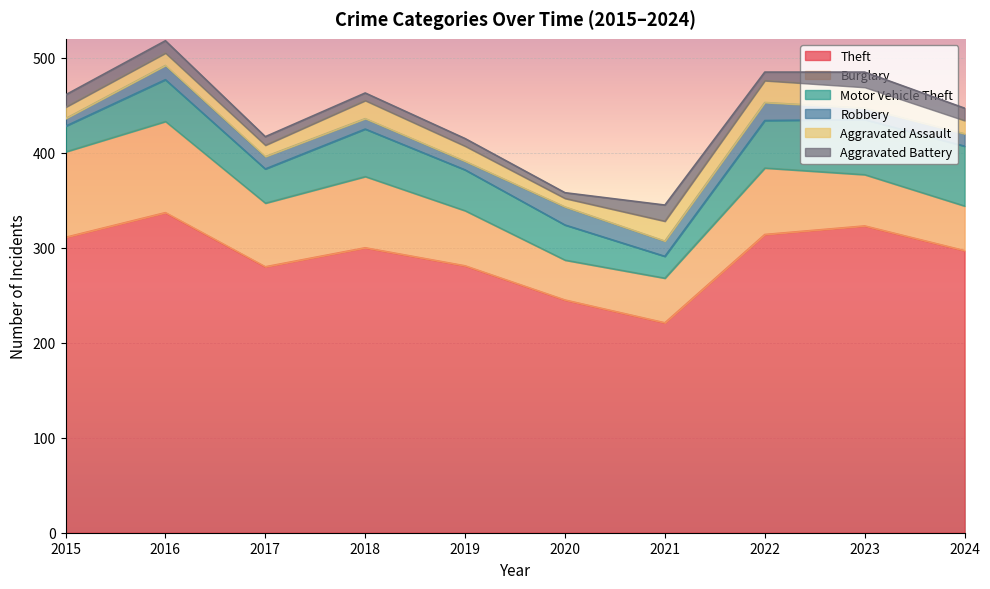

Which series has the widest spread of values?

Theft